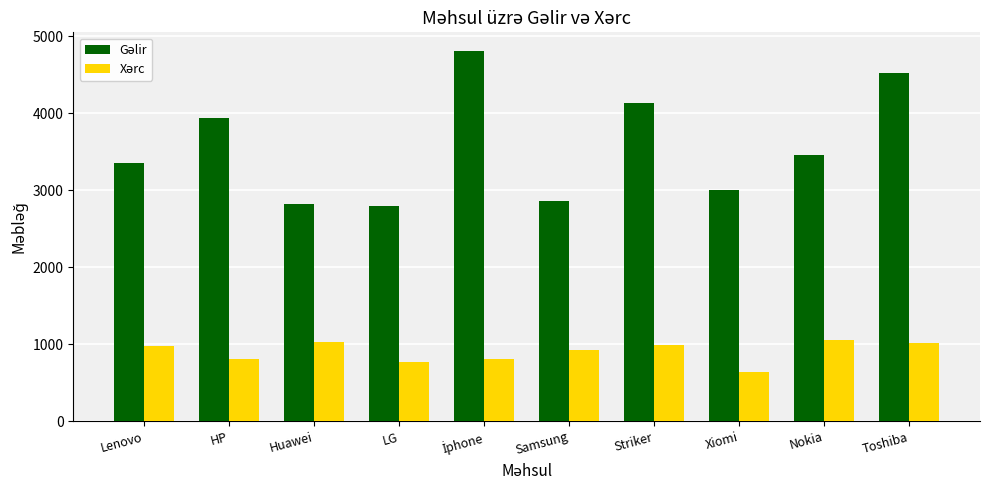

What is the spread (max minus min) of values at Xiomi?

2365